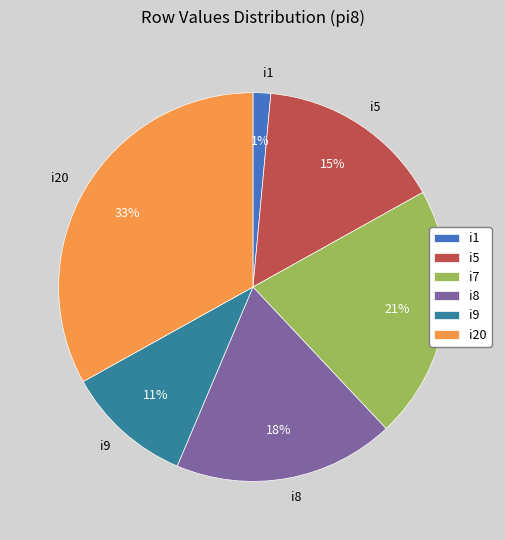

How many segments does this pie chart have?

6